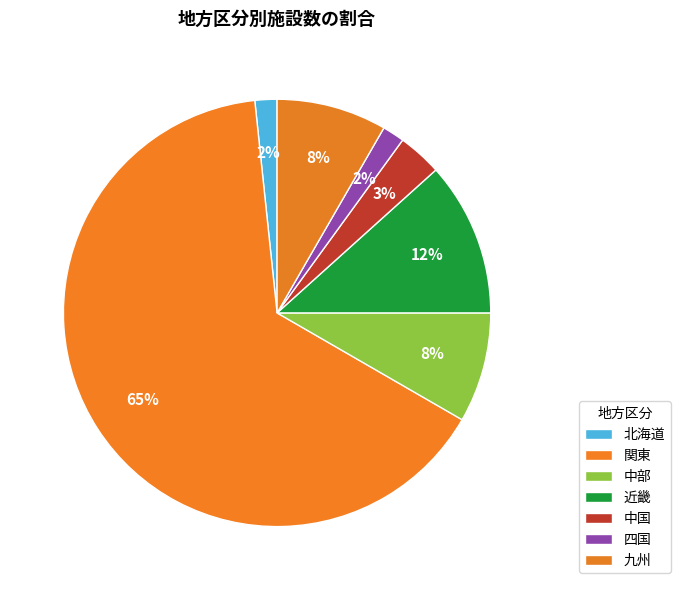

Which category has the biggest portion of the pie?

関東